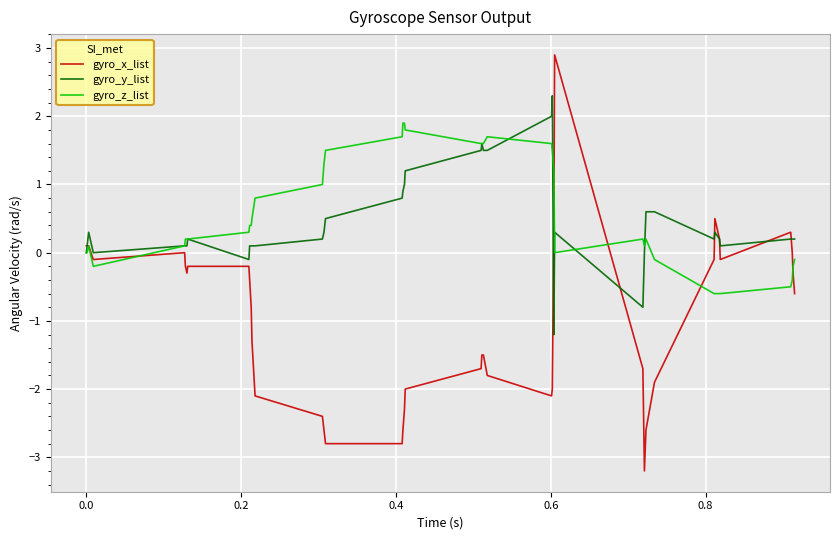

Which series has the largest range (max minus min)?

gyro_x_list